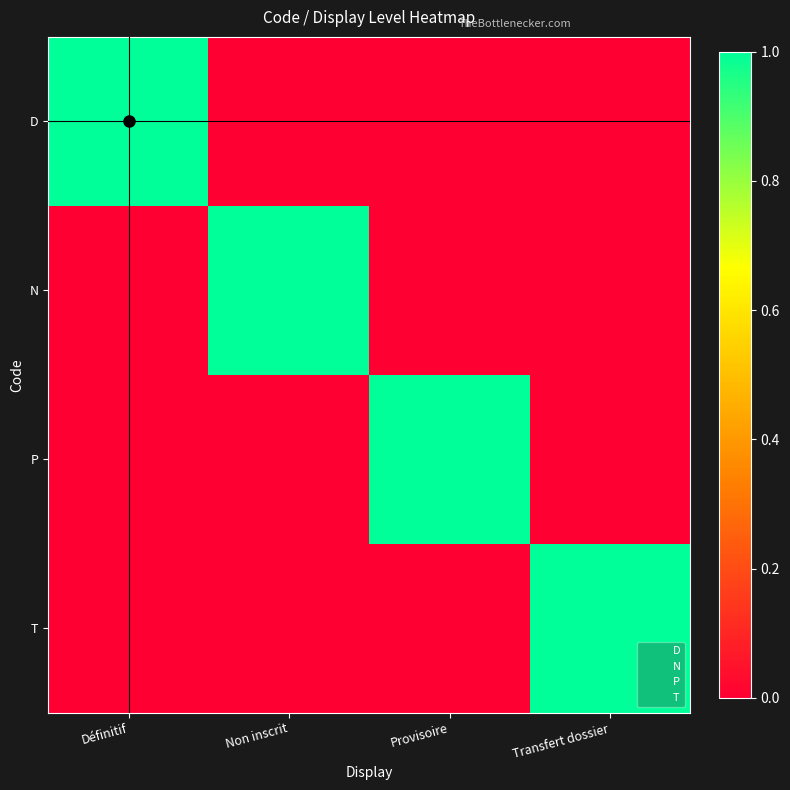

Which series has the largest total across all categories?

T